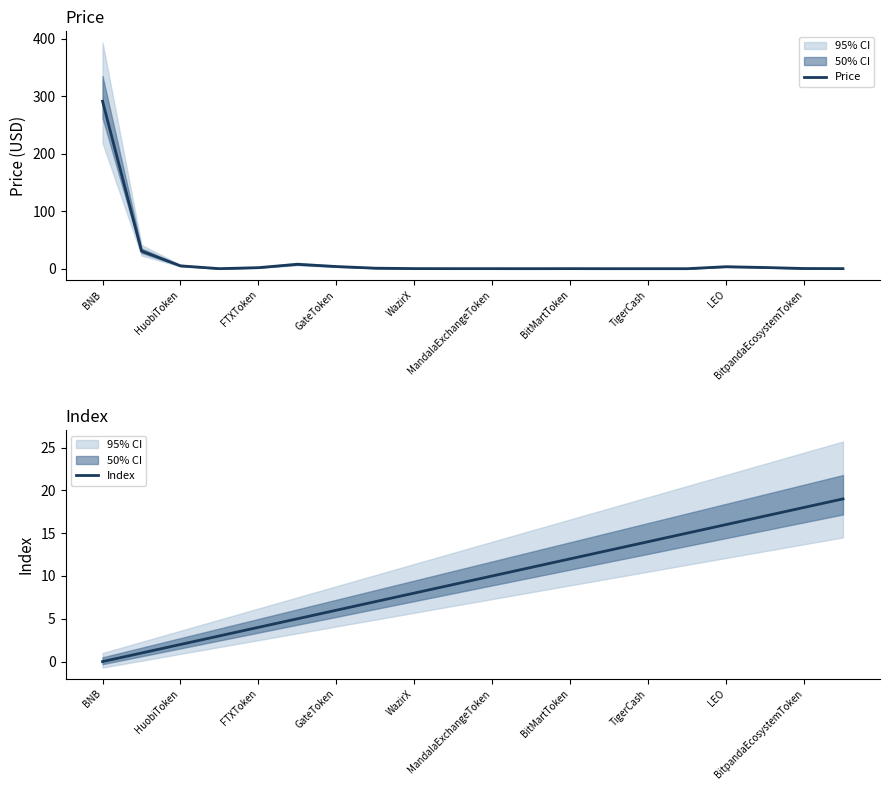

True or false: Price has more than 0 points higher than both neighbors.

True